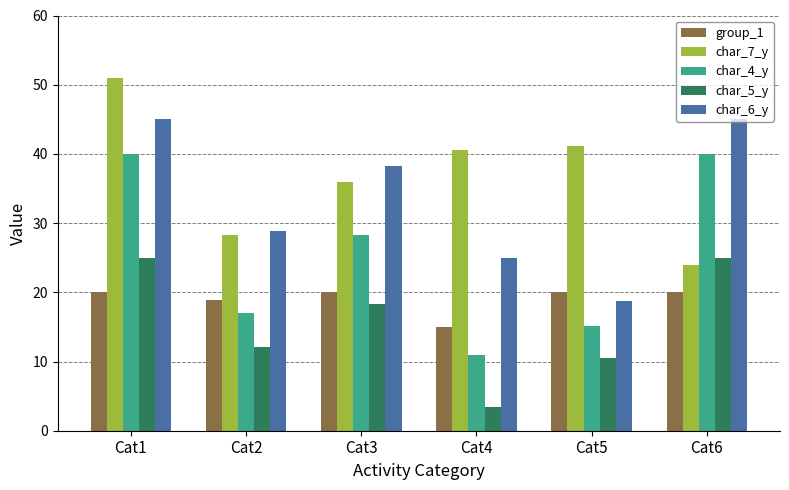

What is the sum of all char_4_y values?

151.5